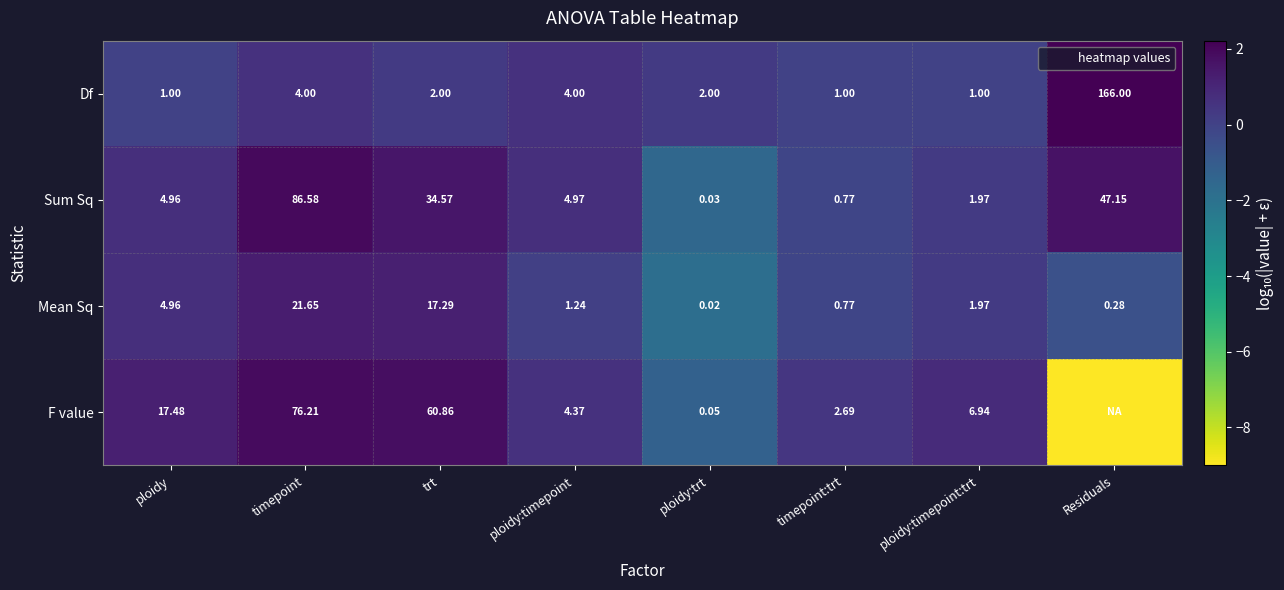

At which label does F value first exceed 0?

ploidy